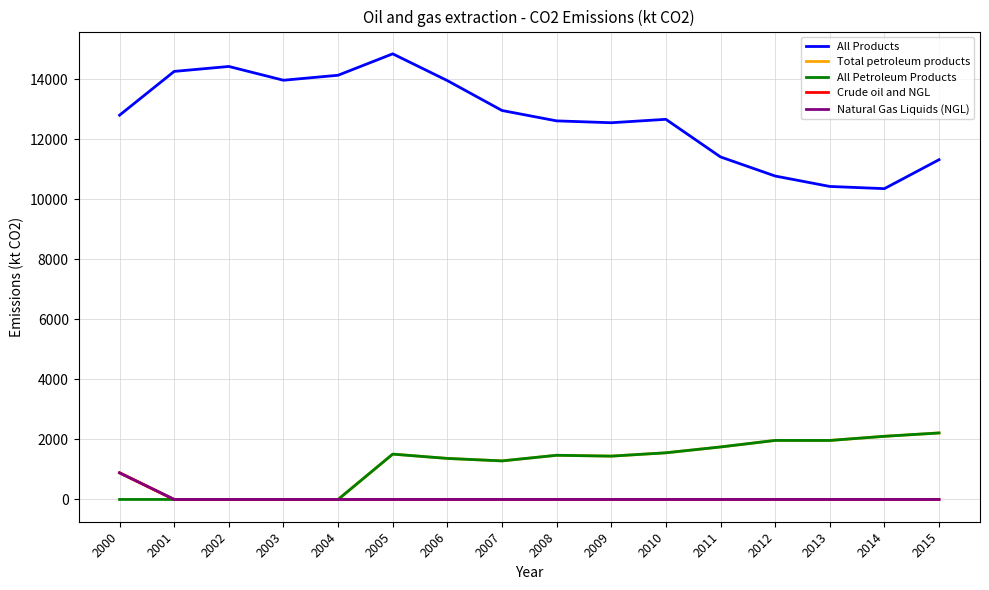

What is the value of the All Petroleum Products point at the 16th from the left?

2215.3